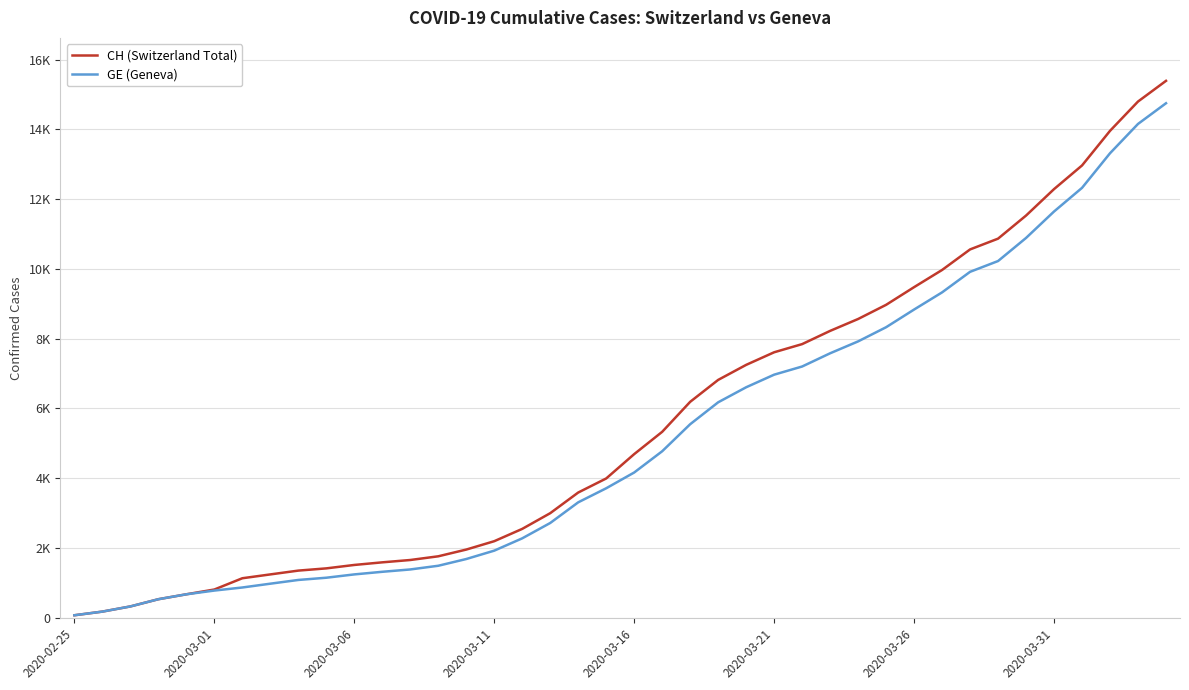

What is the minimum value for CH (Switzerland Total)?

72